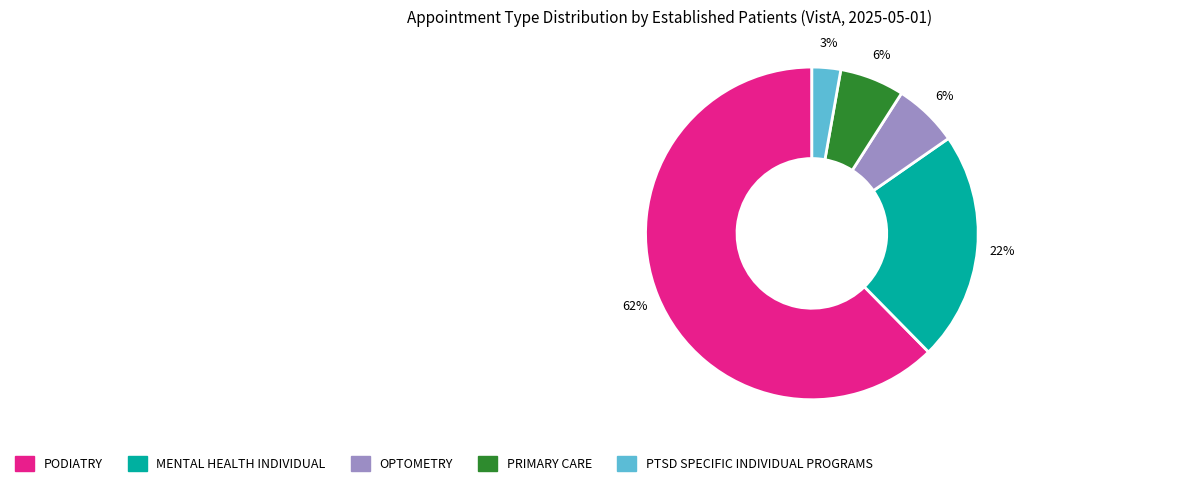

Which slice is the largest?

PODIATRY